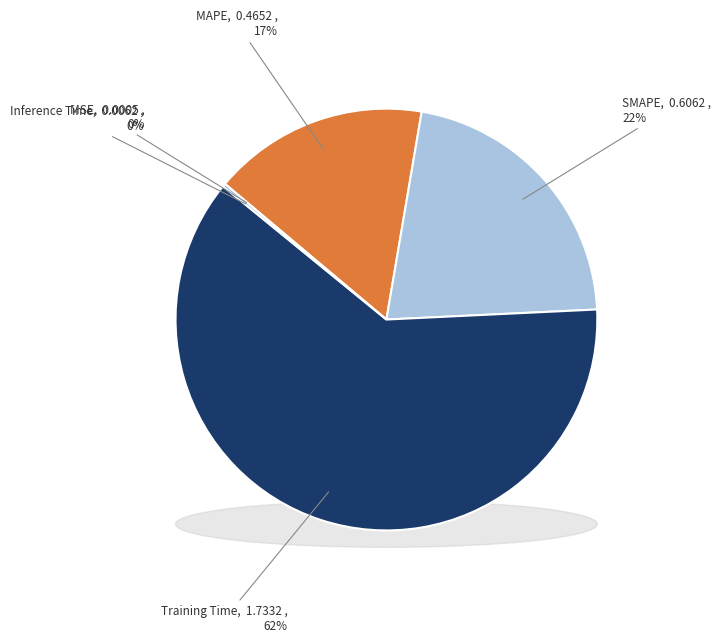

What is the change in value from SMAPE to Training Time?

+1.1